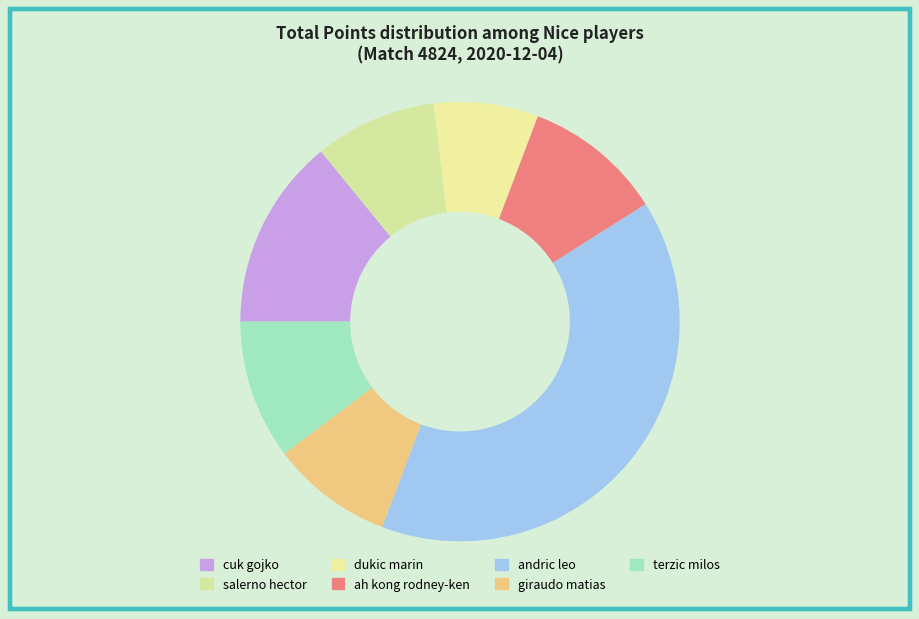

Approximately how many times larger is the value at ah kong rodney-ken compared to giraudo matias?

1.1